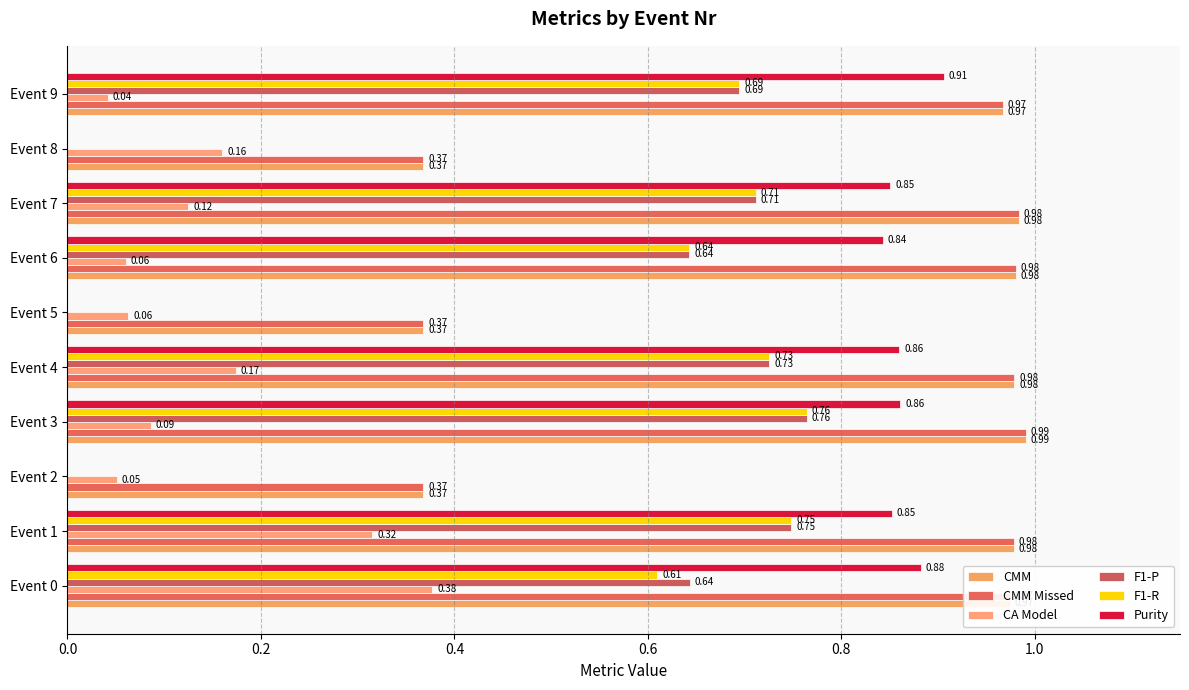

Reading left to right, transcribe all the data shown in this chart.

CMM: 1.0	1.0	0.4	1.0	1.0	0.4	1.0	1.0	0.4	1.0
CMM Missed: 1.0	1.0	0.4	1.0	1.0	0.4	1.0	1.0	0.4	1.0
CA Model: 0.4	0.3	0.1	0.1	0.2	0.1	0.1	0.1	0.2	0.0
F1-P: 0.6	0.7	0.0	0.8	0.7	0.0	0.6	0.7	0.0	0.7
F1-R: 0.6	0.7	0.0	0.8	0.7	0.0	0.6	0.7	0.0	0.7
Purity: 0.9	0.9	0.0	0.9	0.9	0.0	0.8	0.9	0.0	0.9